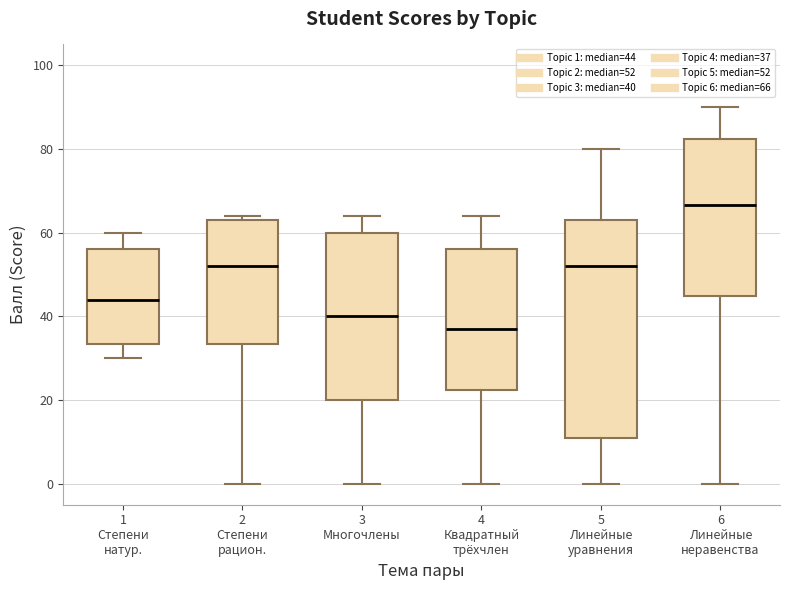

Where does the median line of the box for 4 Квадратный трёхчлен sit on the y-axis? The values are not printed on the chart, so give them approximately, as read against the axis.

38